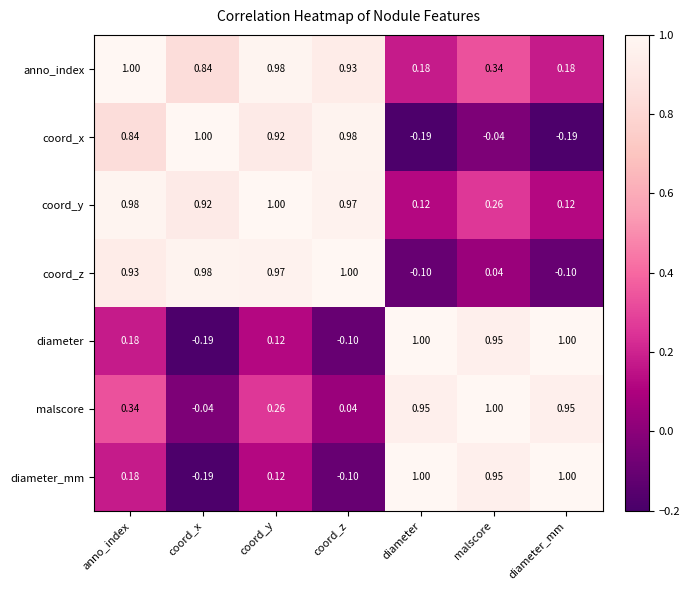

At which label does coord_x reach its peak?

coord_x